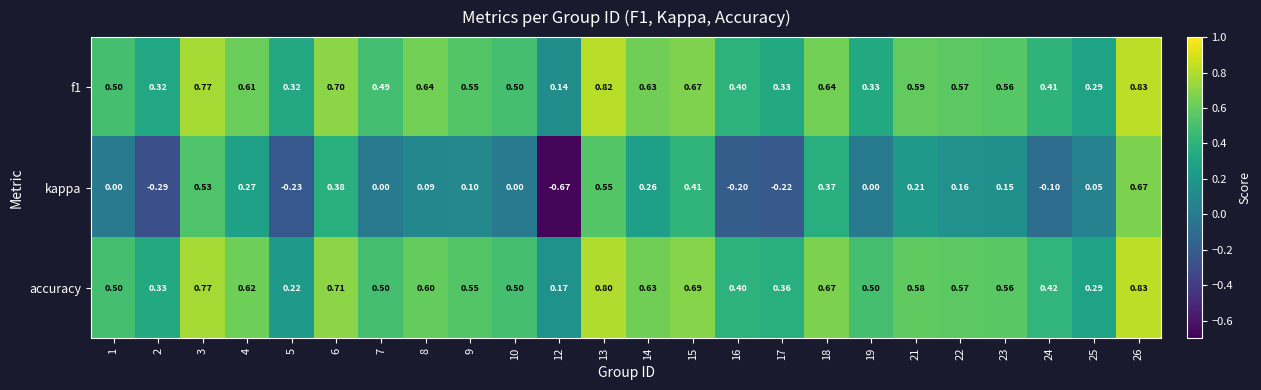

Which series has the largest total across all categories?

accuracy